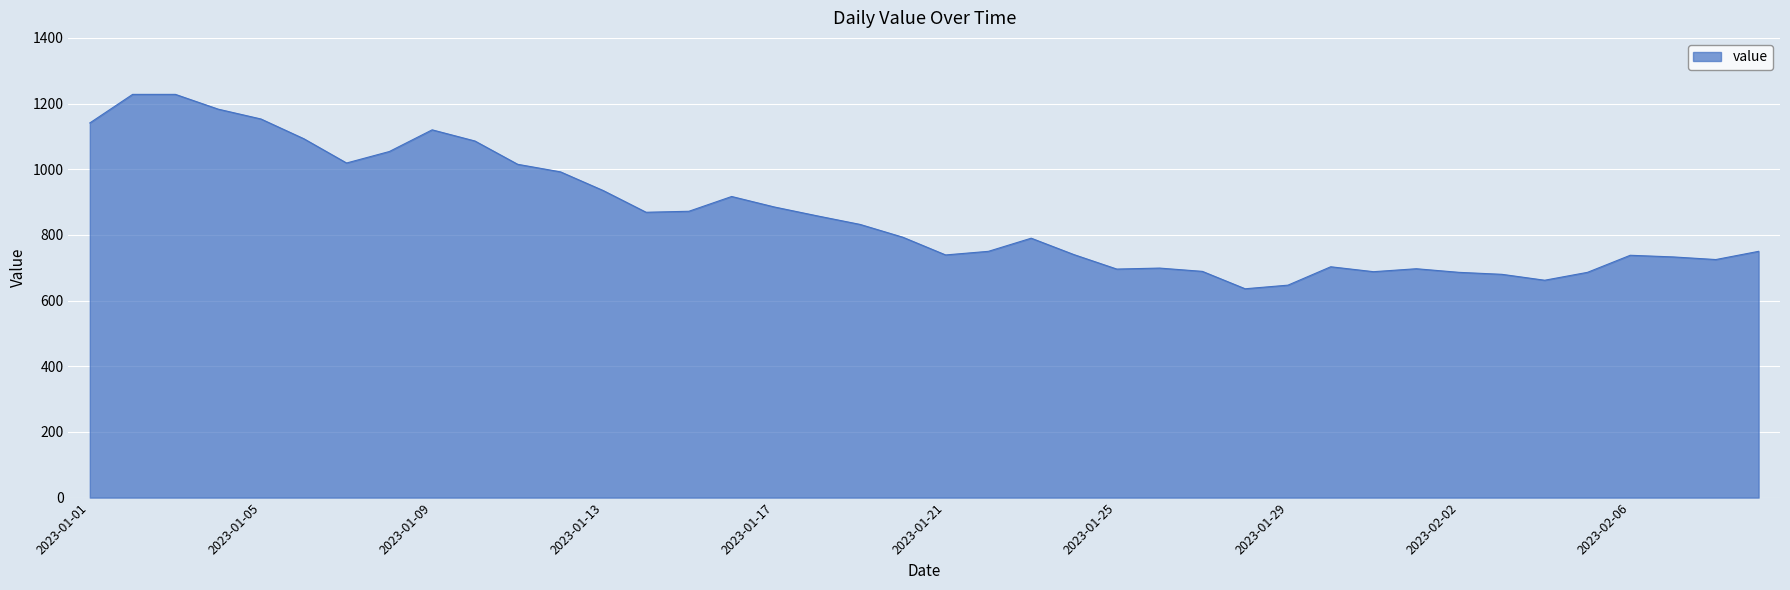

What is the smallest value displayed?

636